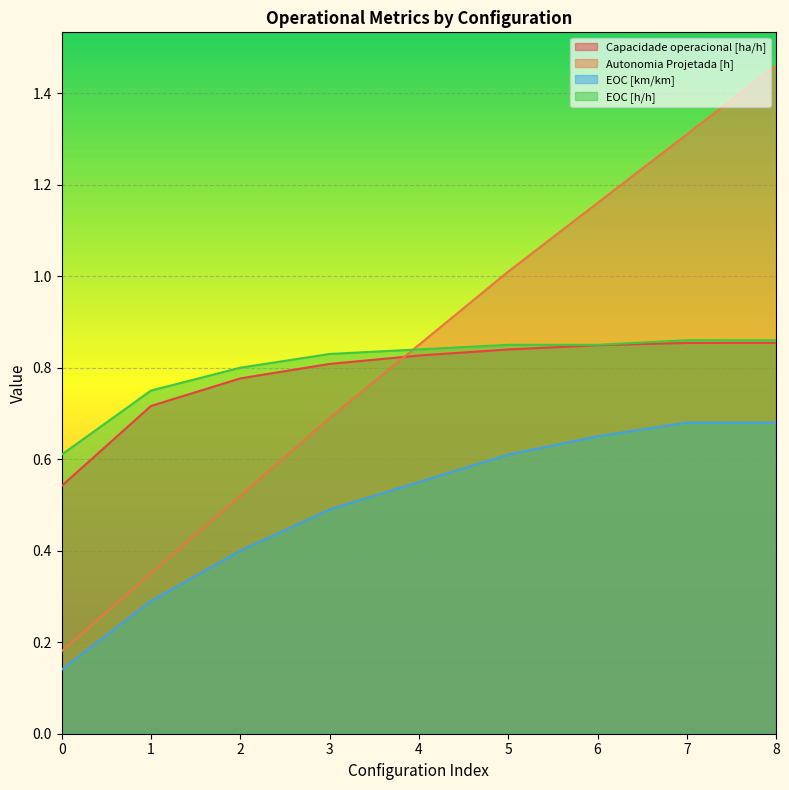

What is the sum of all EOC [h/h] values?

7.2